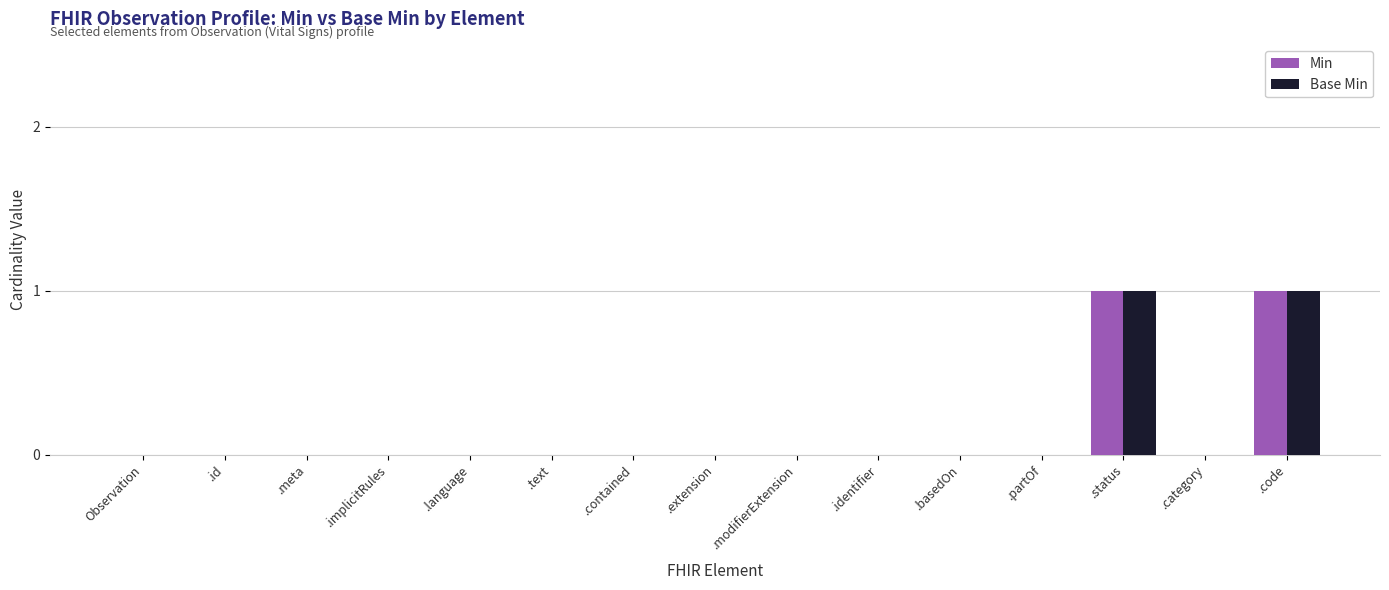

The Base Min series shows 1 at .status. True or false?

True